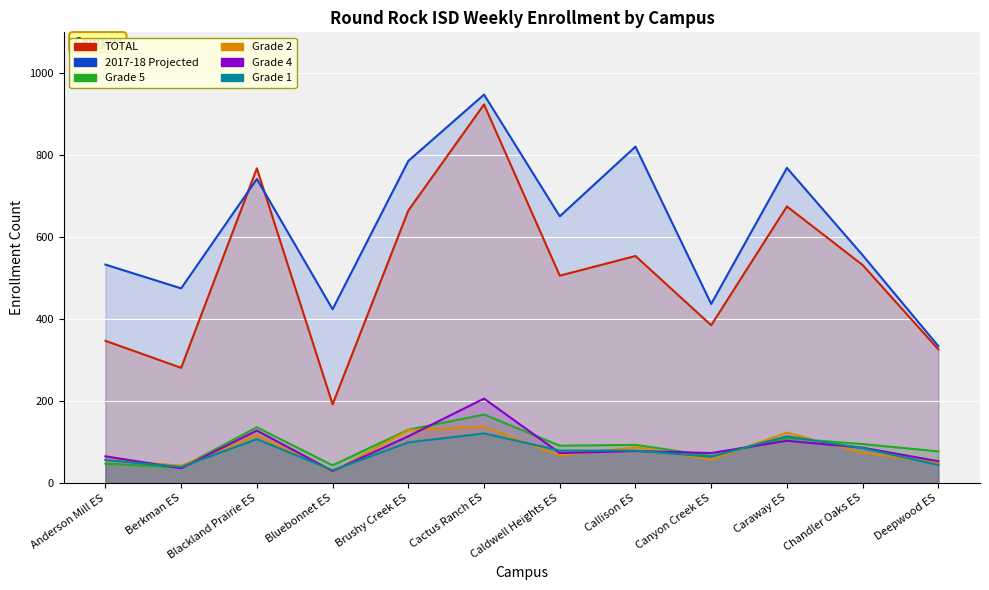

At which label does 2017-18 Projected first exceed 651?

Blackland Prairie ES